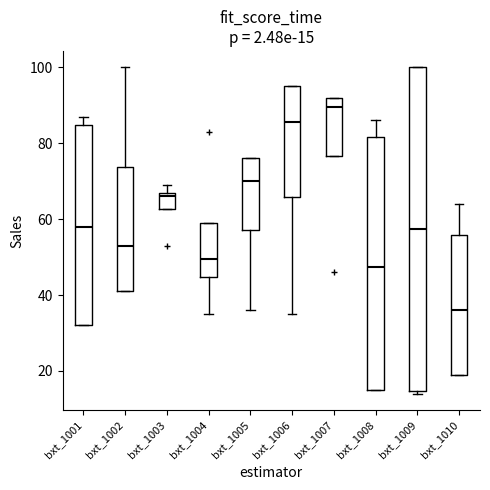

Which box has the lowest median line?

bxt_1010